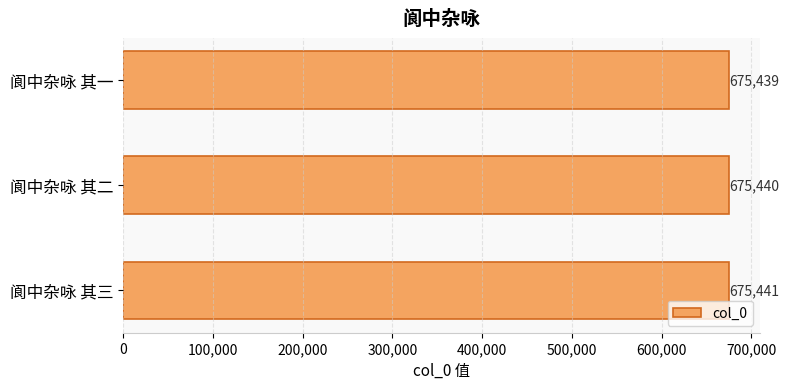

Read the value at 阆中杂咏 其三.

675441